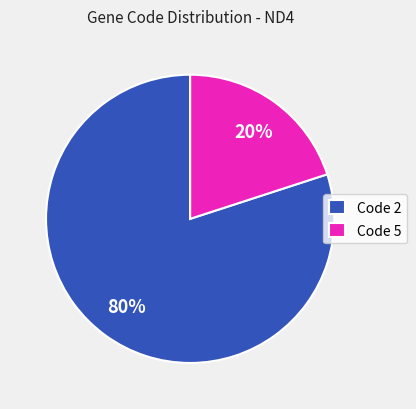

Is the sum of Code 5 and Code 2 greater than half?

Yes